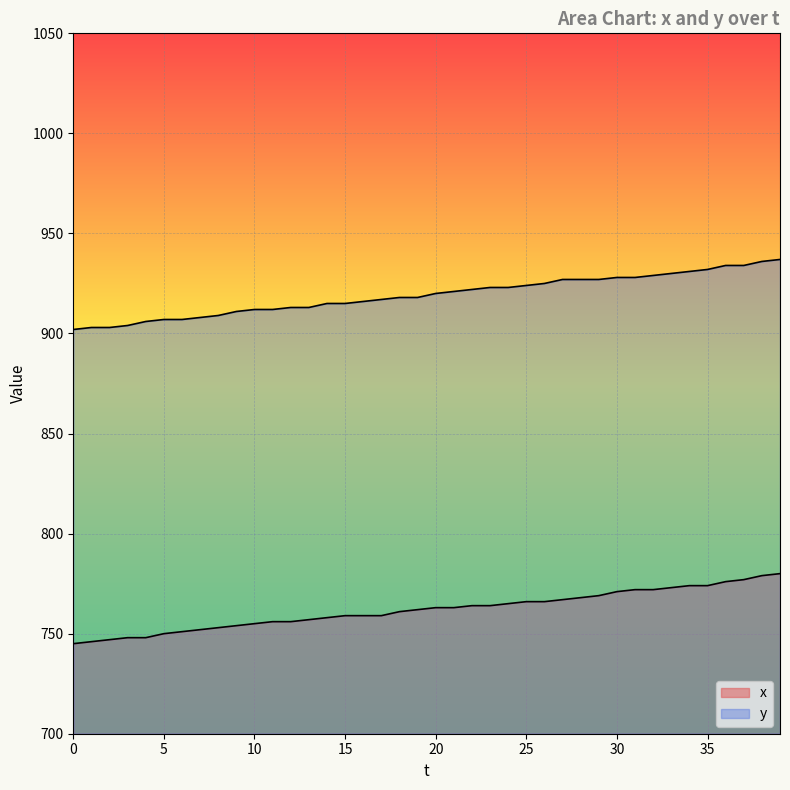

True or false: x has a value of 766 at 26.

True